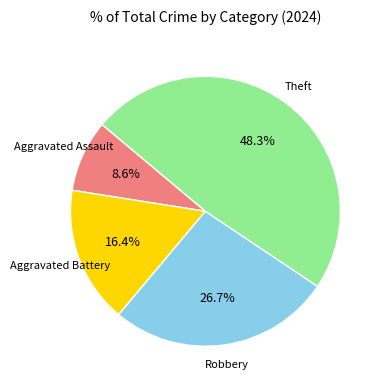

Does any single category account for the majority?

No